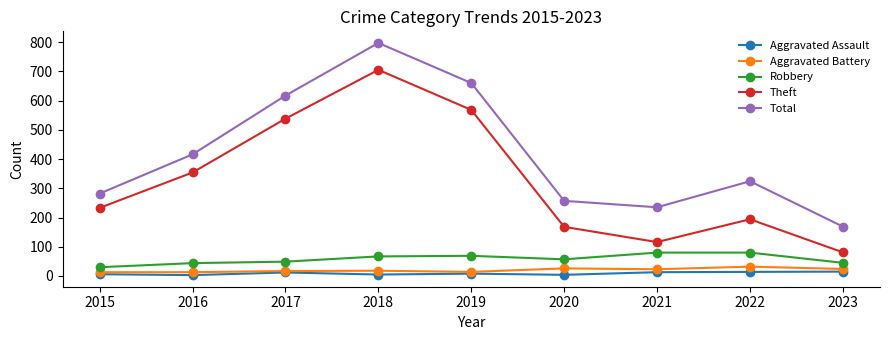

Is this an area chart (filled region under the line)?

No